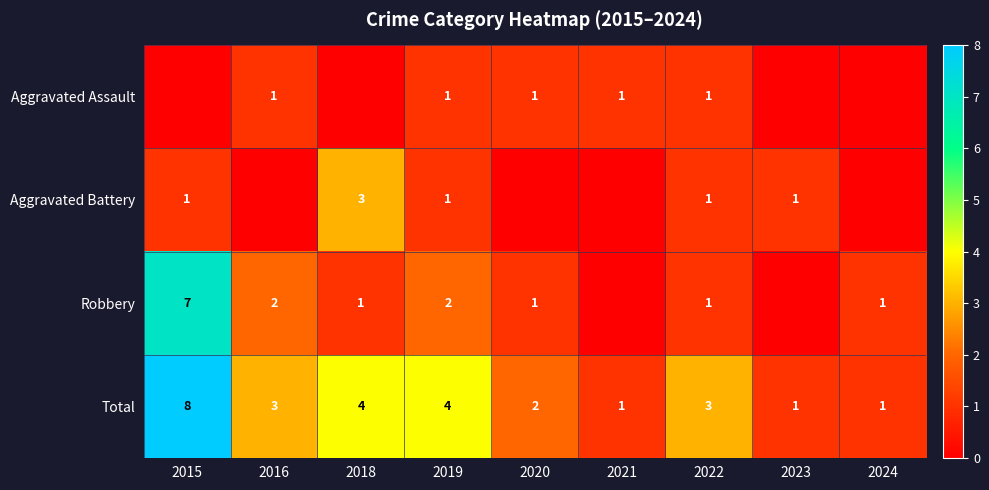

The value of Aggravated Assault at 2022 is 2. True or false?

False